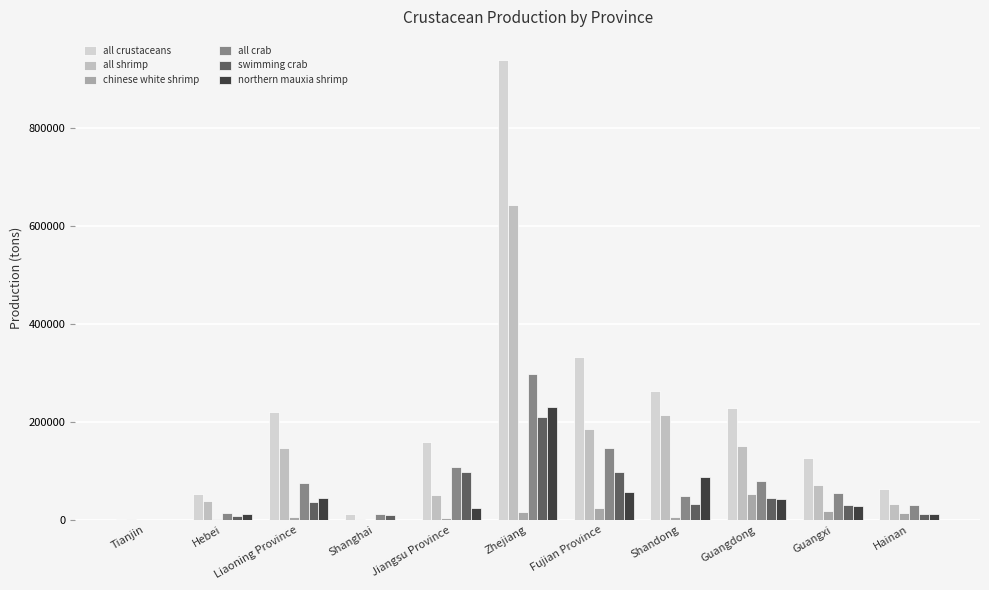

At which category does the chart reach its peak across all series?

Zhejiang